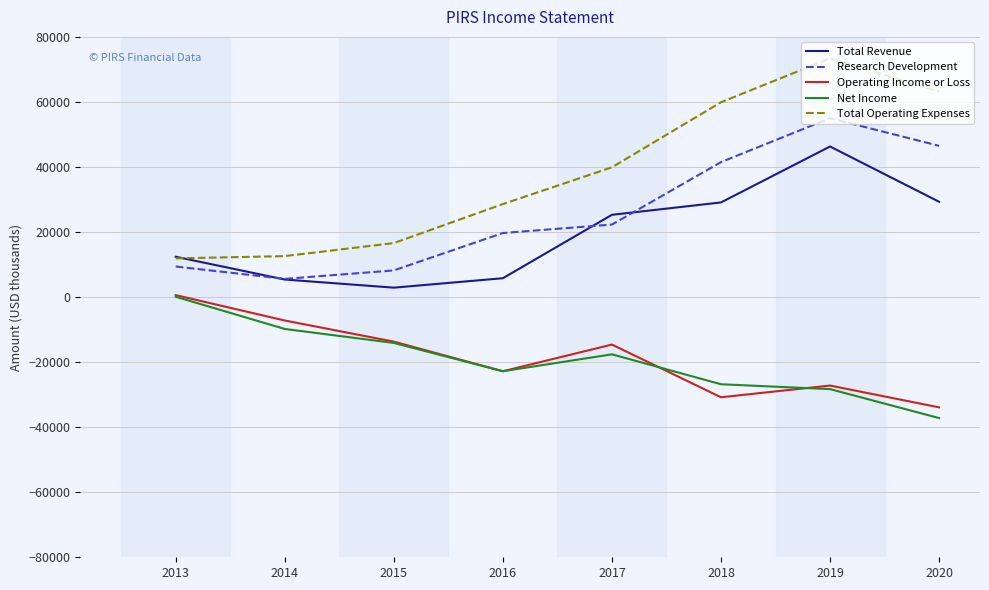

At which label is Total Revenue closest to 24600?

2017